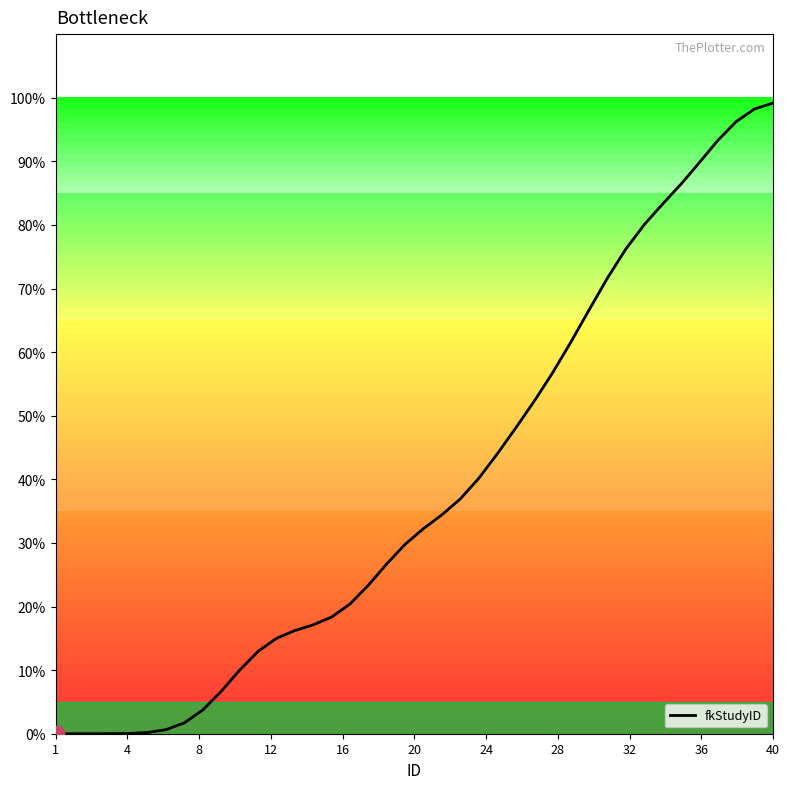

Is this an area chart (filled region under the line)?

Yes